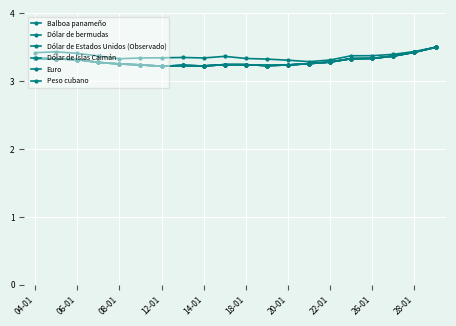

Is this an area chart (filled region under the line)?

No